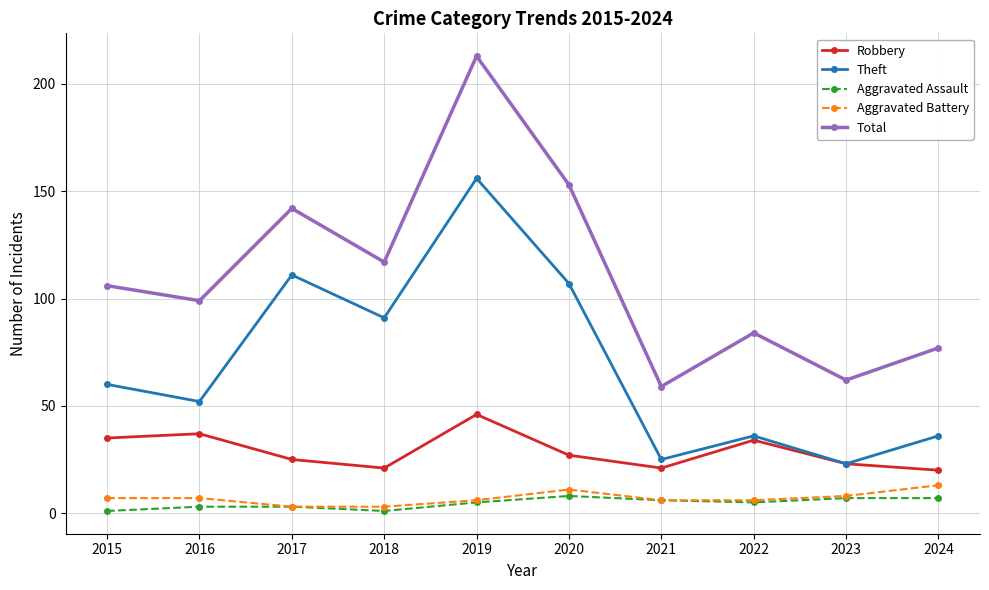

What is the smallest value displayed?

1